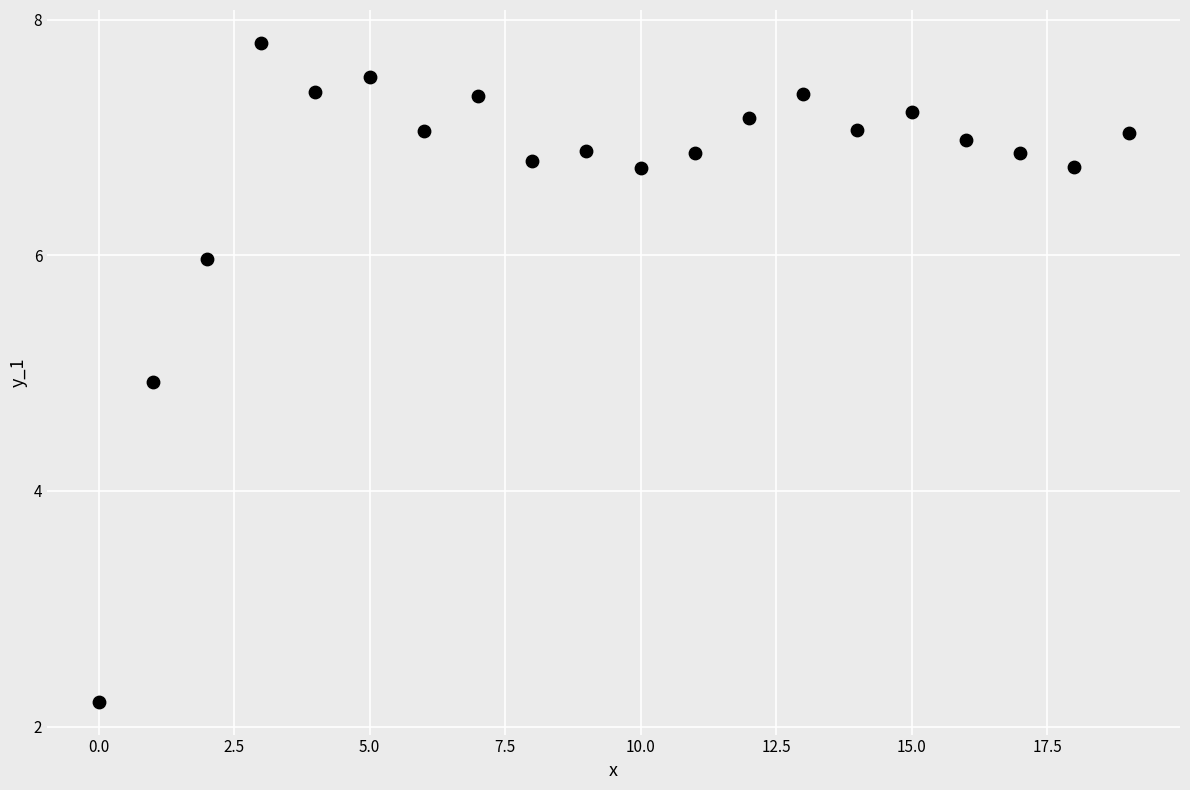

What Y value in the scatter plot is closest to 5?

4.9